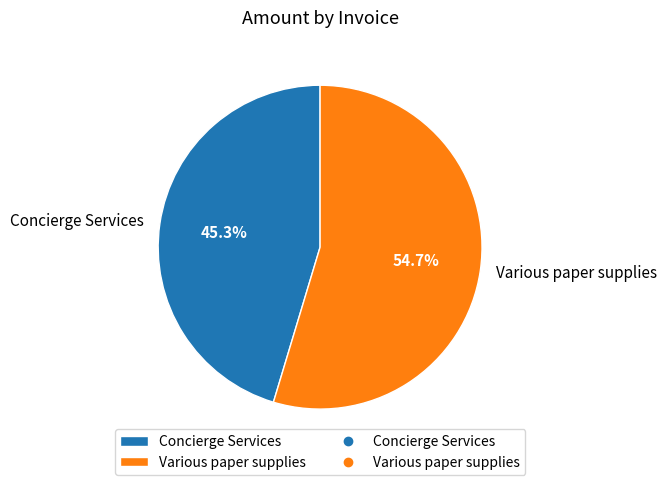

What percentage do Concierge Services and Various paper supplies together represent?

100.0%